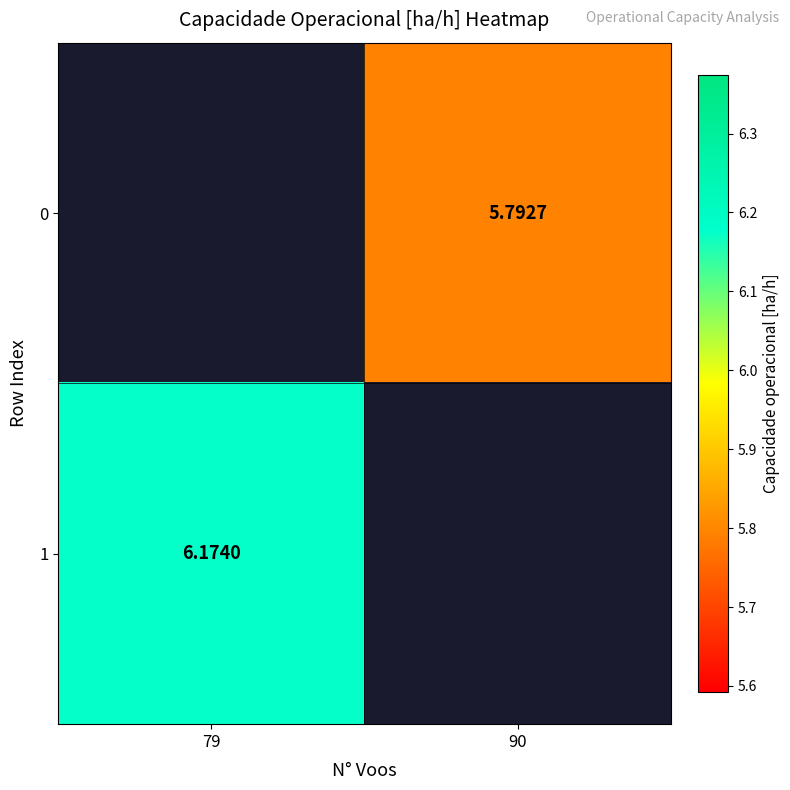

What is the approximate value of 0 at 90?

5.8